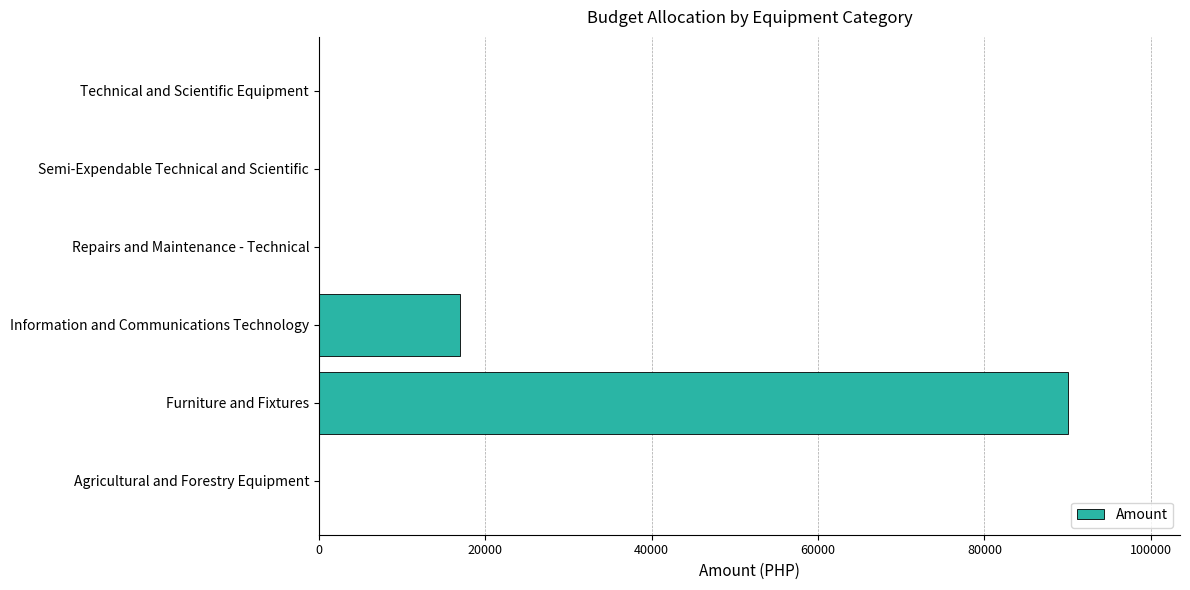

Which category has the highest value across all series?

Furniture and Fixtures